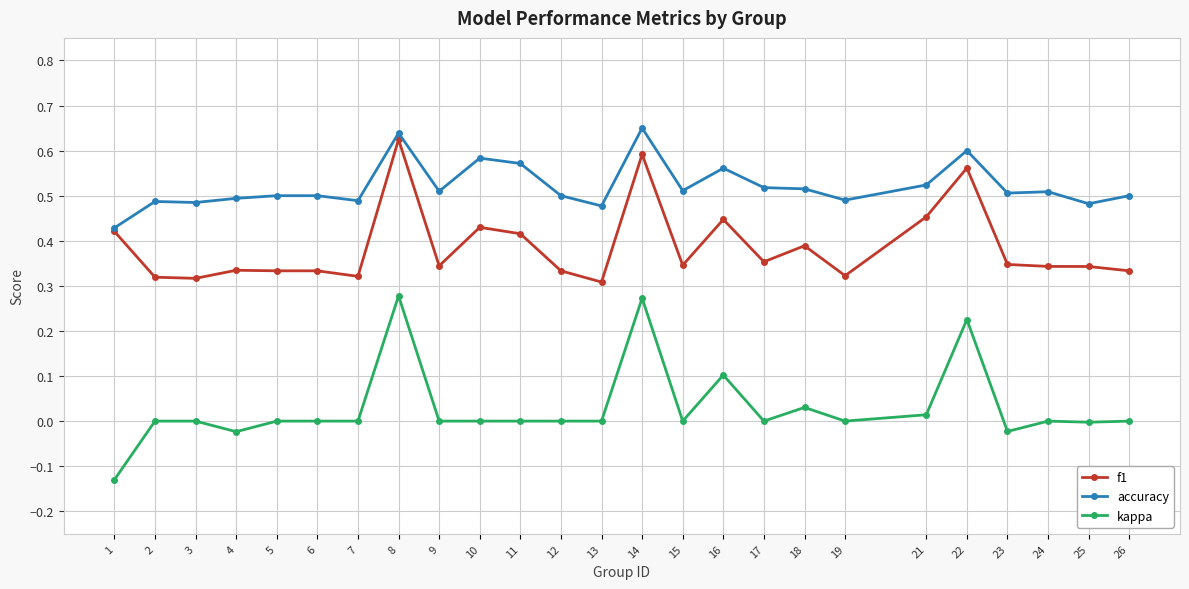

At which category is the sum across all series the highest?

8